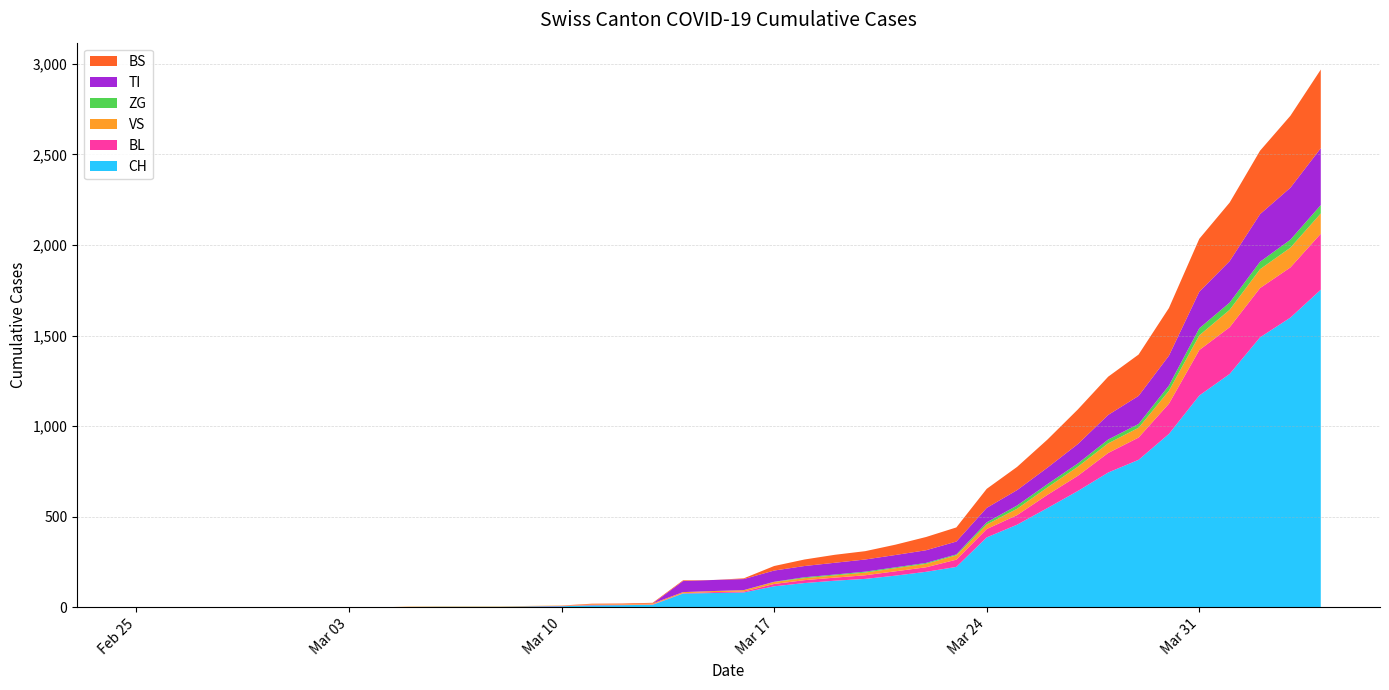

Reading left to right, transcribe all the data shown in this chart.

CH: 0	0	0	0	0	0	0	0	0	2	3	3	3	5	6	11	12	14	76	79	82	116	134	147	157	175	196	223	386	456	548	642	744	814	957	1169	1288	1490	1599	1753
BL: 0	0	0	0	0	0	0	0	0	0	0	0	0	1	2	2	2	2	2	5	5	13	16	17	20	24	25	40	46	53	73	84	108	123	167	251	258	272	277	309
VS: 0	0	0	0	0	0	0	0	0	2	2	2	2	2	2	3	3	5	6	6	8	11	11	12	15	17	19	24	25	35	41	50	53	54	71	81	96	104	109	112
ZG: 0	0	0	0	0	0	0	0	0	0	0	0	0	0	0	0	0	0	0	0	0	1	5	5	5	5	5	5	12	18	18	18	21	21	29	39	40	41	44	46
TI: 0	0	0	0	0	0	0	0	0	0	0	0	0	0	0	0	0	0	61	61	61	62	62	65	67	68	70	71	80	85	91	107	136	155	165	202	229	263	287	314
BS: 0	0	0	0	0	0	0	0	0	0	0	0	0	0	0	4	4	4	4	0	4	25	36	44	46	57	73	78	105	128	155	191	211	228	263	292	323	350	397	434